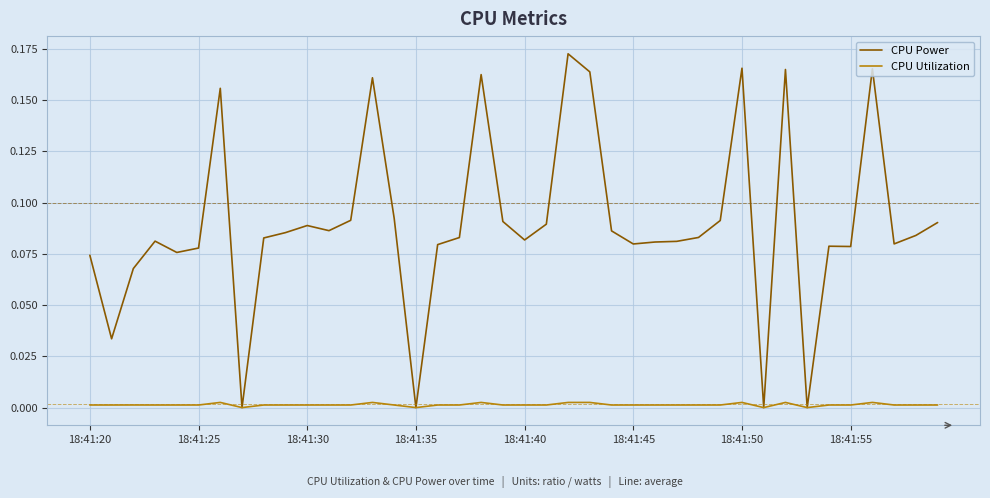

Rank the series by their maximum value, from highest to lowest.

CPU Power, CPU Utilization